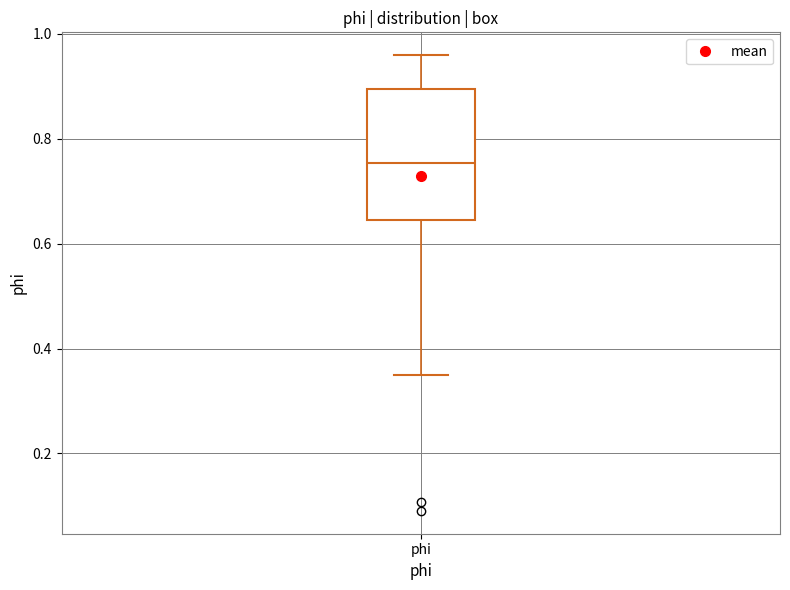

Where does the upper whisker of the box for phi end on the y-axis? The values are not printed on the chart, so give them approximately, as read against the axis.

0.96